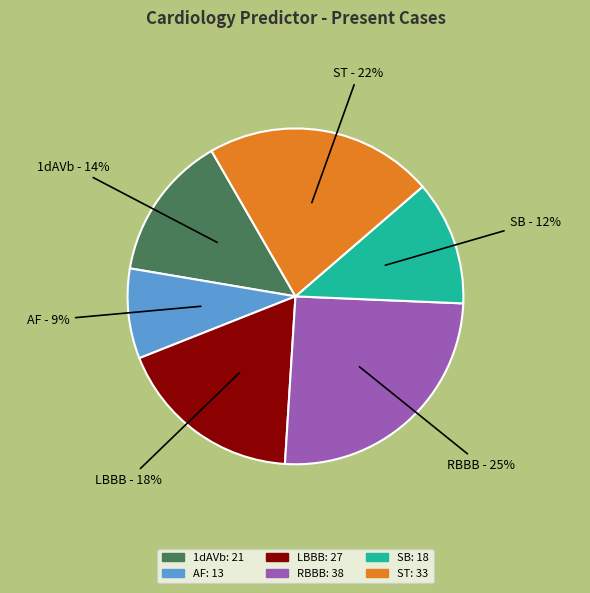

How many segments does this pie chart have?

6